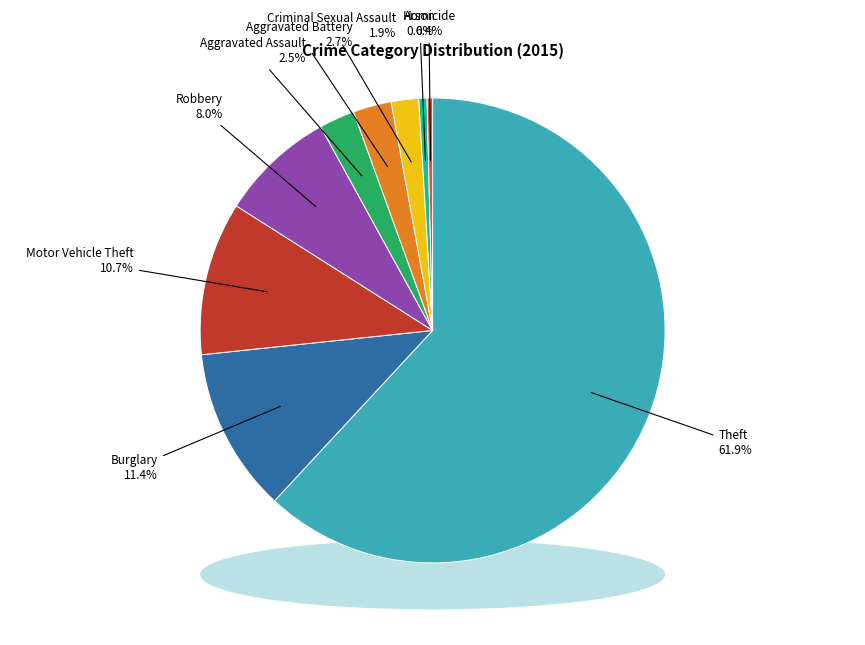

Is it true that Homicide is 1% of the pie?

False